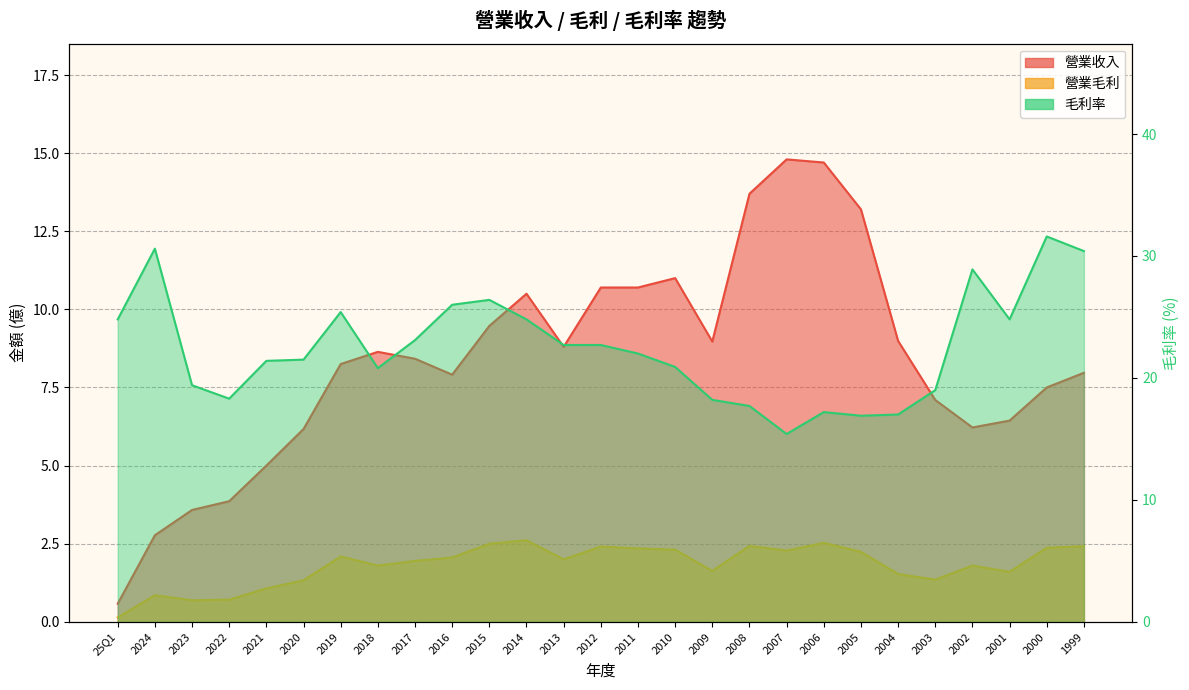

At which category does 營業毛利 reach its first local peak?

2024